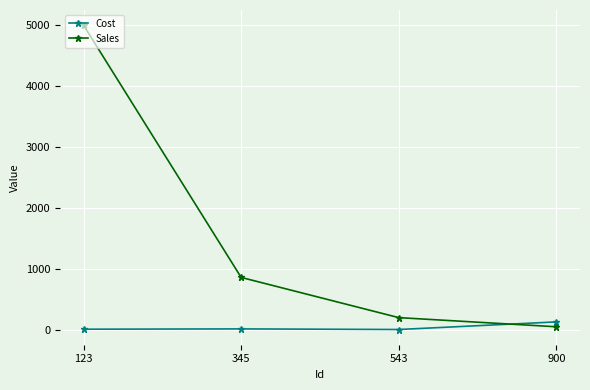

The Sales series shows 2789 at 123. True or false?

False